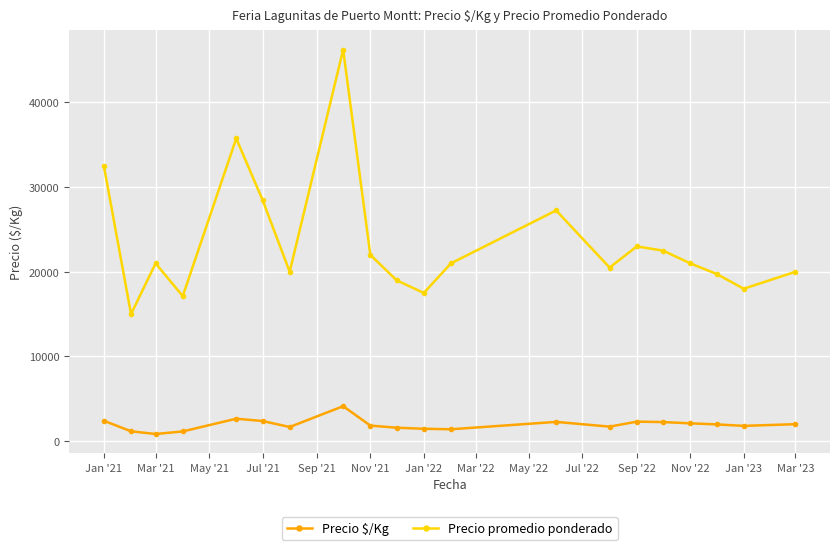

What is the sum of all Precio $/Kg values?

39042